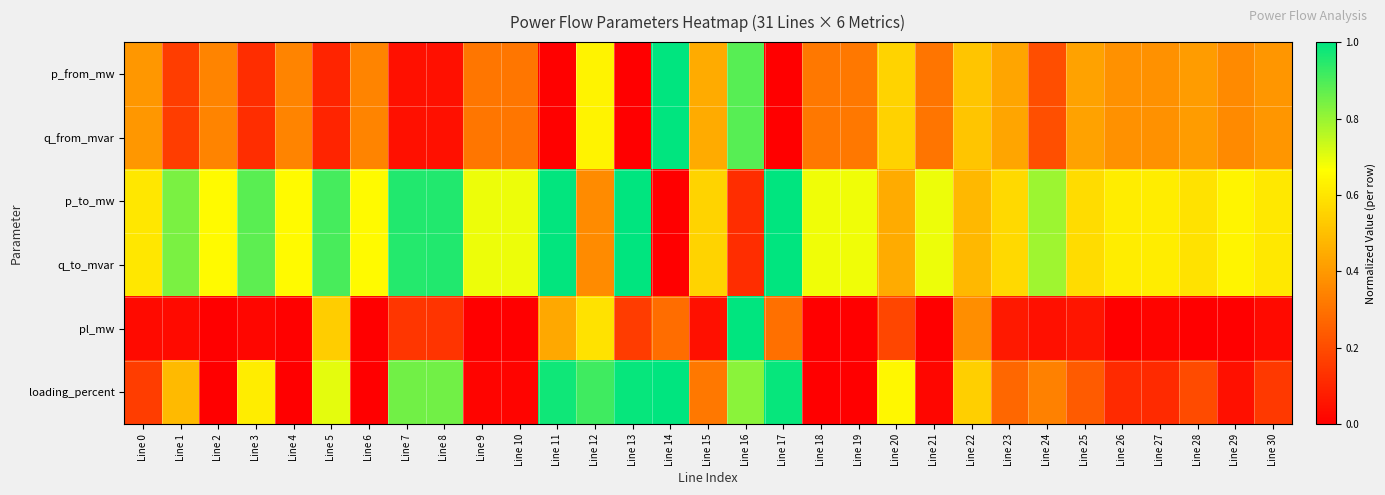

What is the difference between the highest and lowest values at Line 8?

0.9